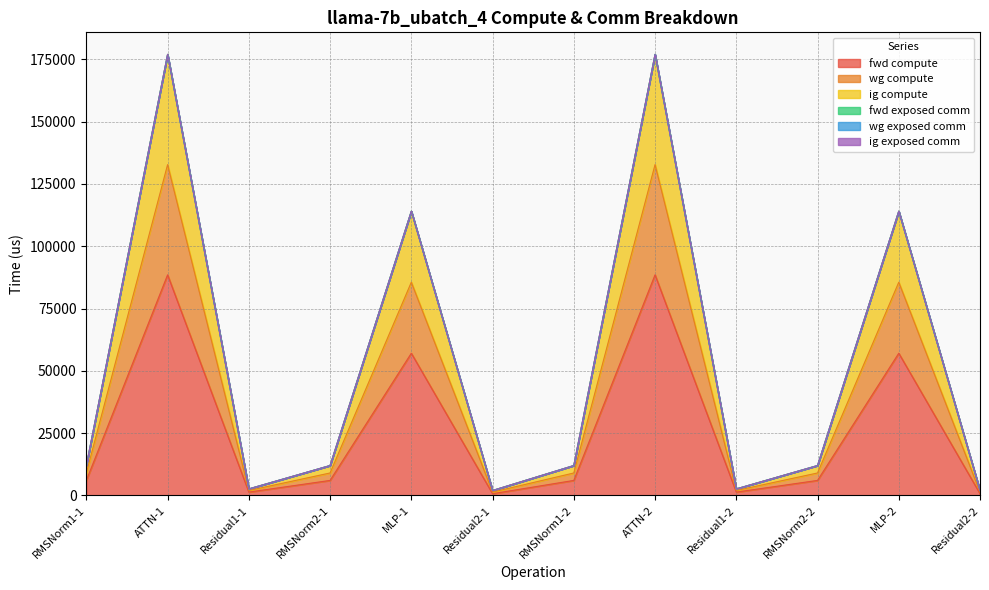

Which category has the lowest value across all series?

Residual2-1